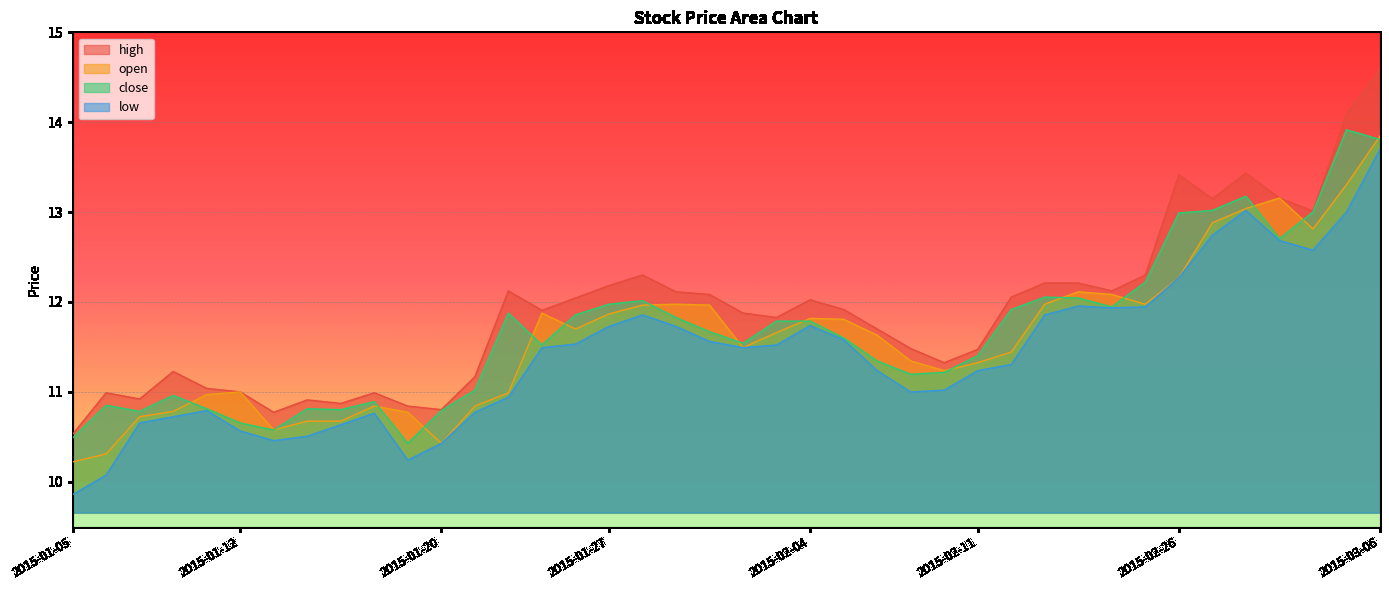

In close, how many points are lower than both neighbors (excluding endpoints)?

9